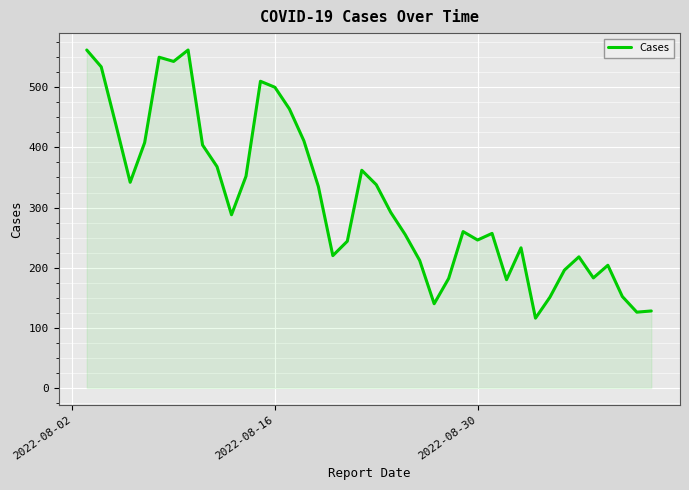

What is the difference between the maximum and minimum values?

446